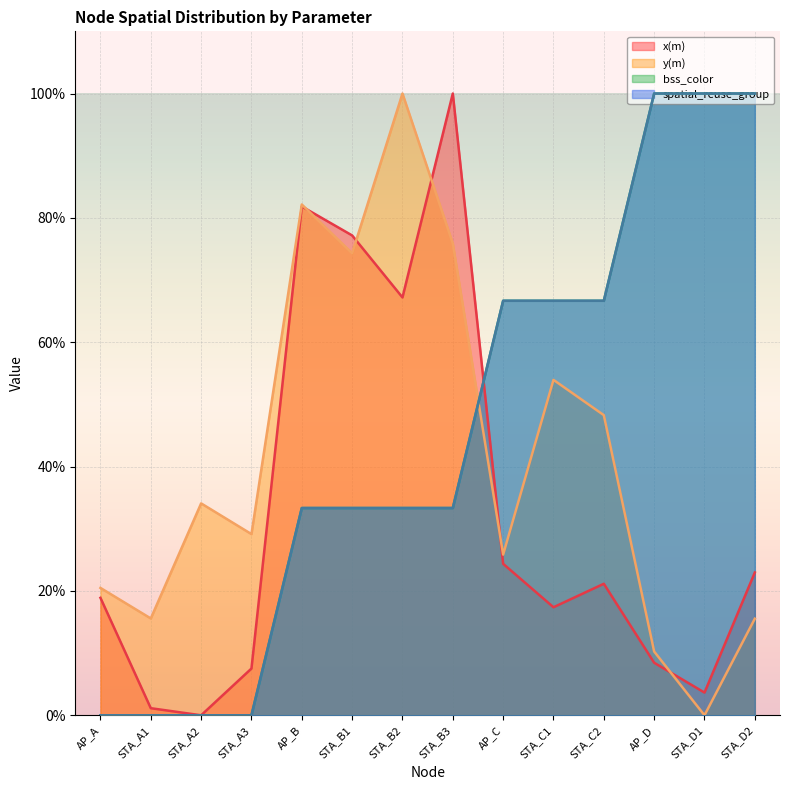

At which label does bss_color first exceed 33?

AP_B